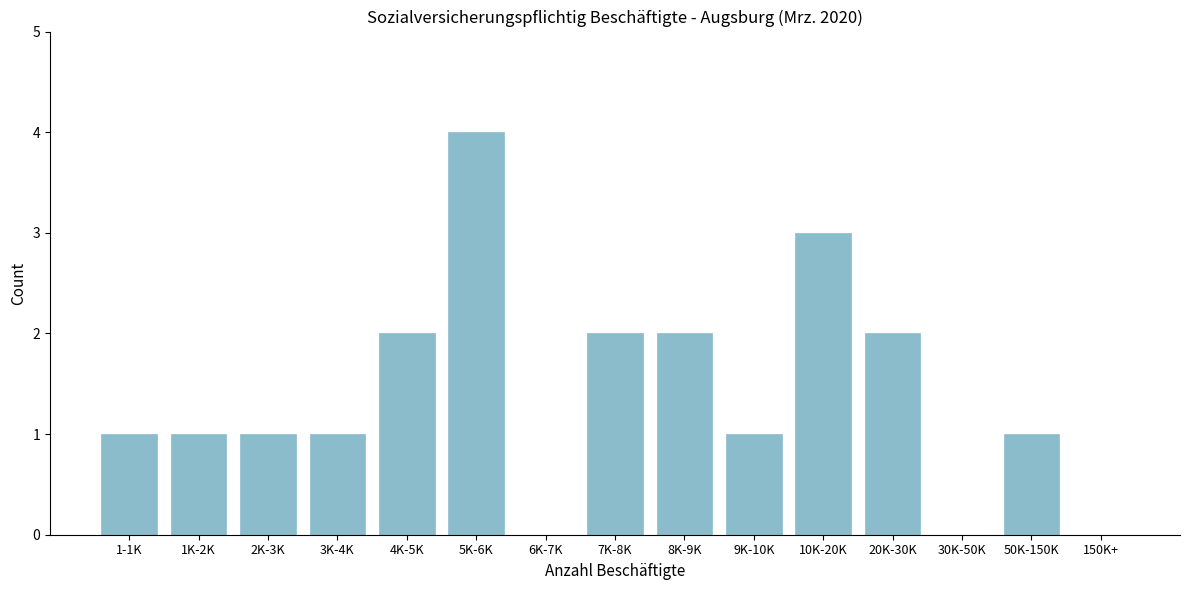

Reading left to right, list all the values displayed in this chart.

1-1K=1	1K-2K=1	2K-3K=1	3K-4K=1	4K-5K=2	5K-6K=4	6K-7K=0	7K-8K=2	8K-9K=2	9K-10K=1	10K-20K=3	20K-30K=2	30K-50K=0	50K-150K=1	150K+=0